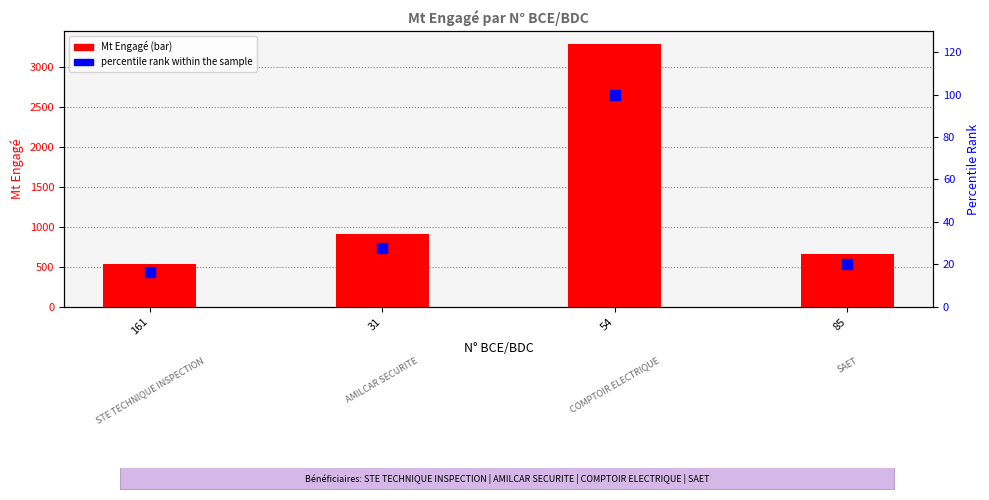

Is the value of percentile rank within the sample at 85 greater than the value of Mt Engagé at 54?

No